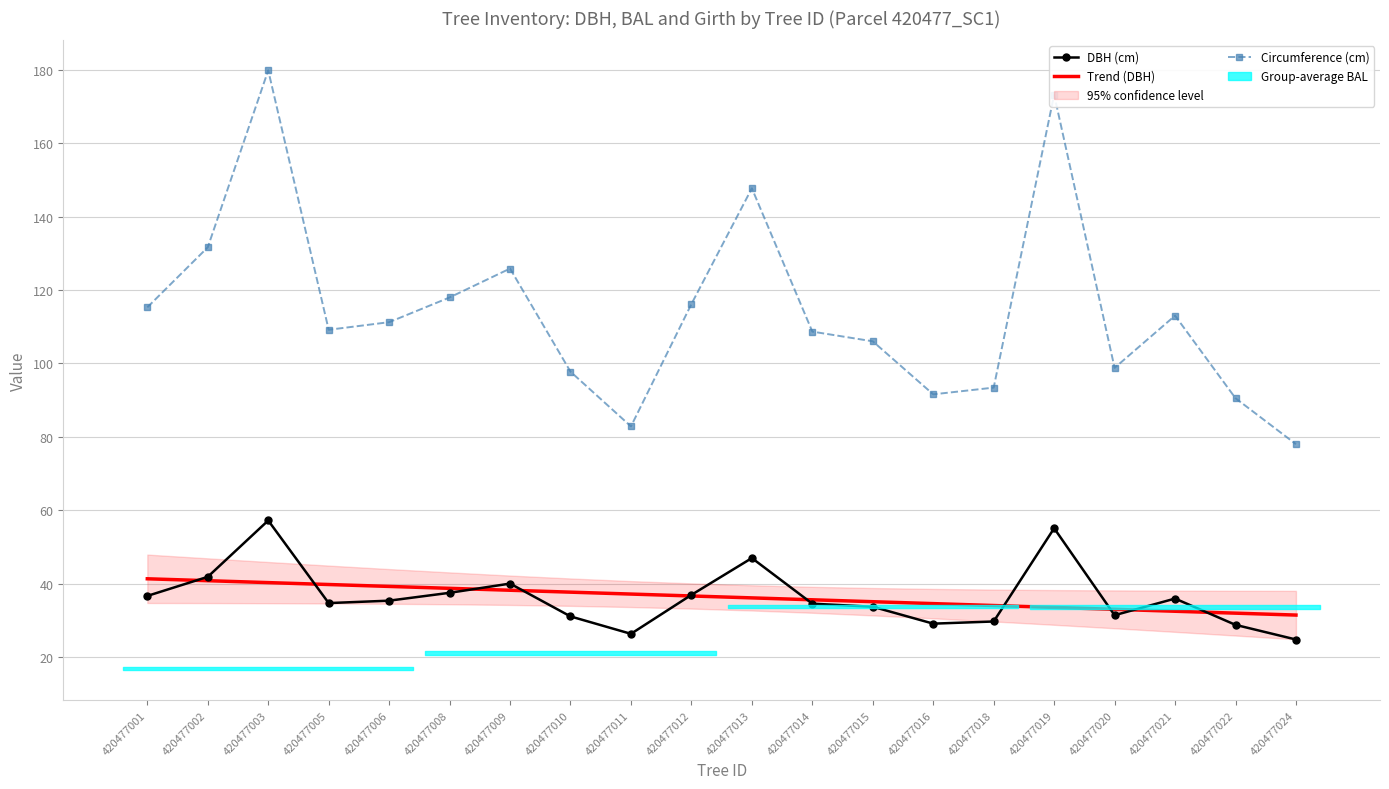

The value of Trend (DBH) at 420477019 is 33.6. True or false?

True